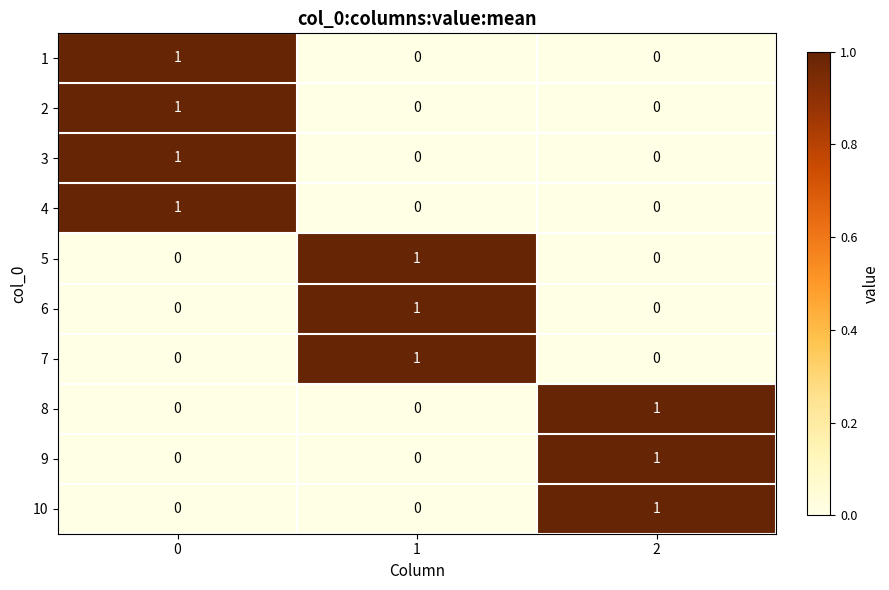

Reading right to left, extract all data points from this chart.

1: 2=0	1=0	0=1
2: 2=0	1=0	0=1
3: 2=0	1=0	0=1
4: 2=0	1=0	0=1
5: 2=0	1=1	0=0
6: 2=0	1=1	0=0
7: 2=0	1=1	0=0
8: 2=1	1=0	0=0
9: 2=1	1=0	0=0
10: 2=1	1=0	0=0